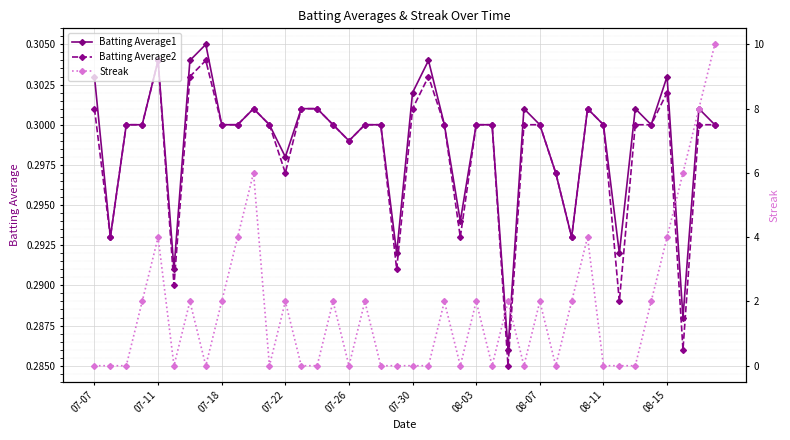

In Streak, how many points are higher than both neighbors (excluding endpoints)?

11